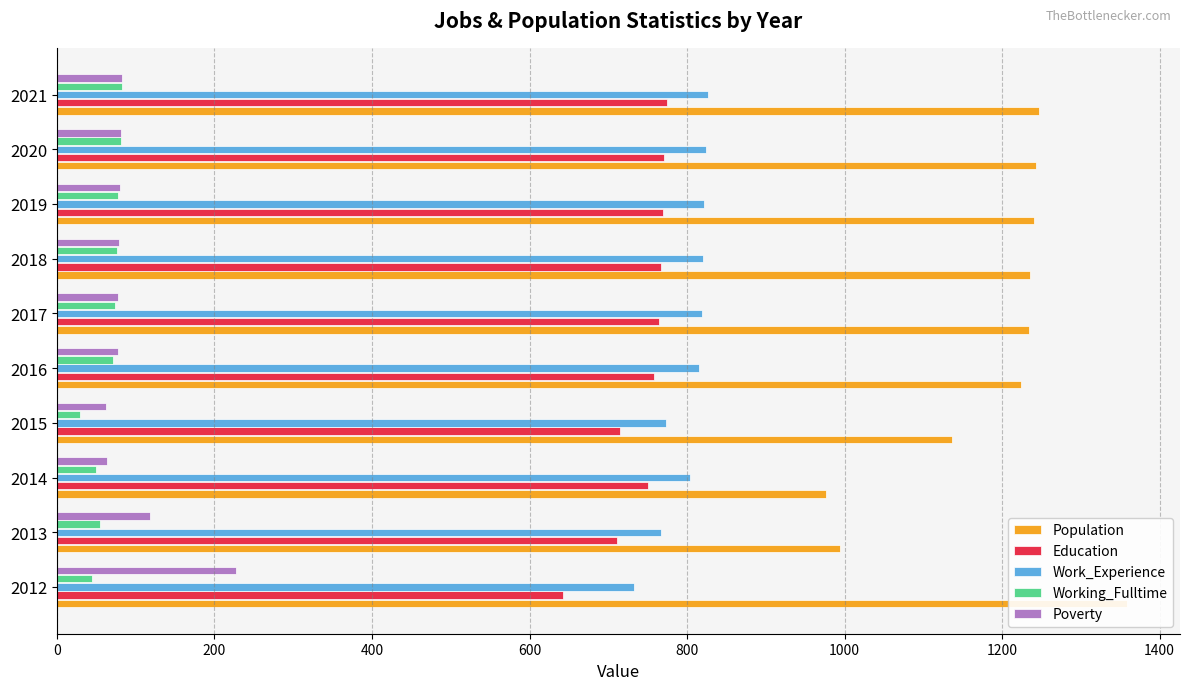

What are all the series names shown in the legend?

Population, Education, Work_Experience, Working_Fulltime, Poverty